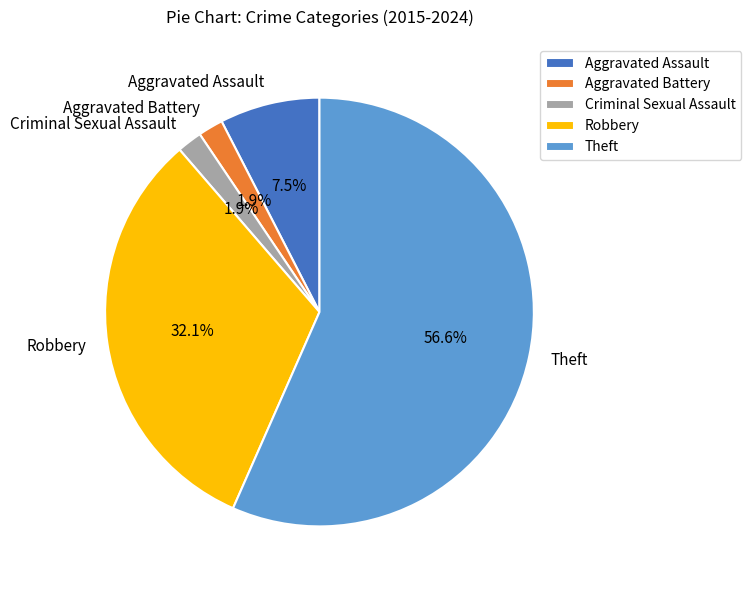

Between Aggravated Assault and Aggravated Battery, which is larger?

Aggravated Assault